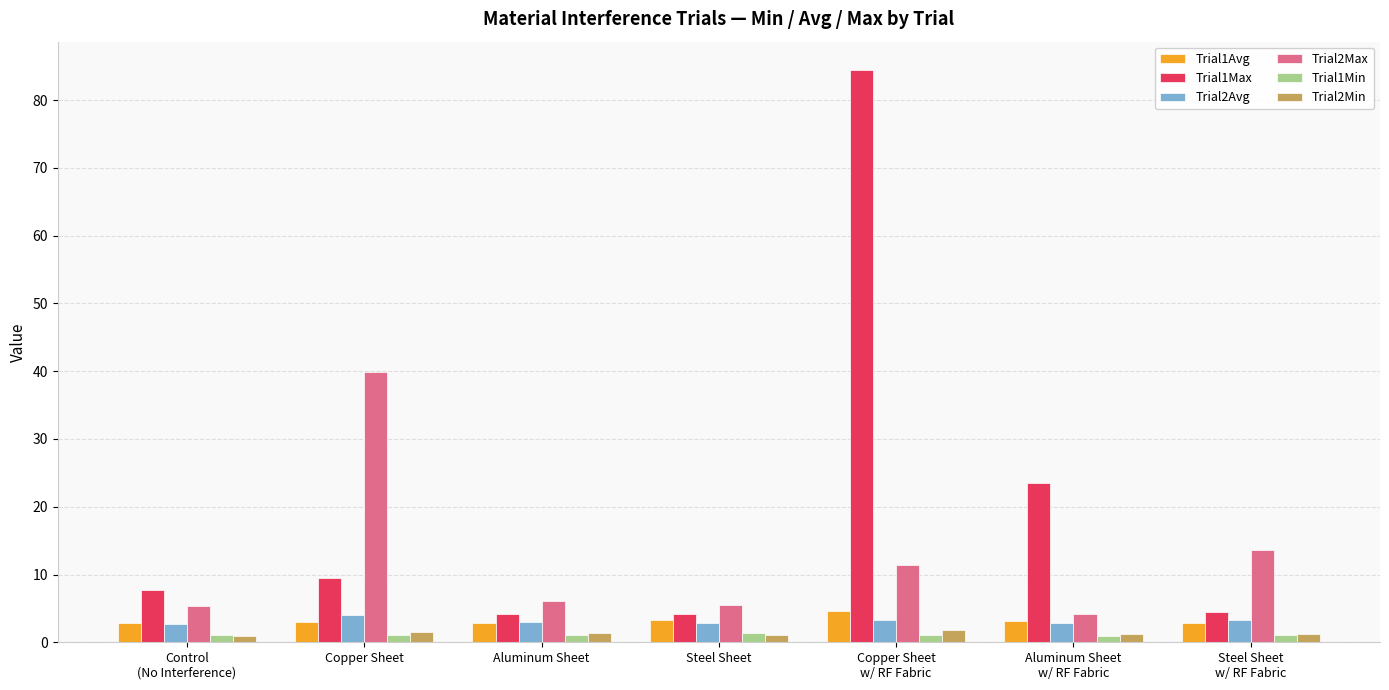

Is the value of Trial1Max at Copper Sheet greater than the value of Trial2Avg at Steel Sheet?

Yes